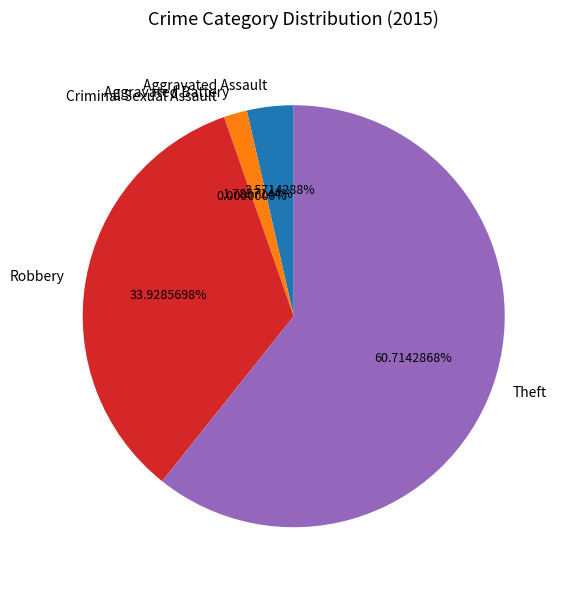

True or false: Aggravated Assault accounts for 4% of the total.

True